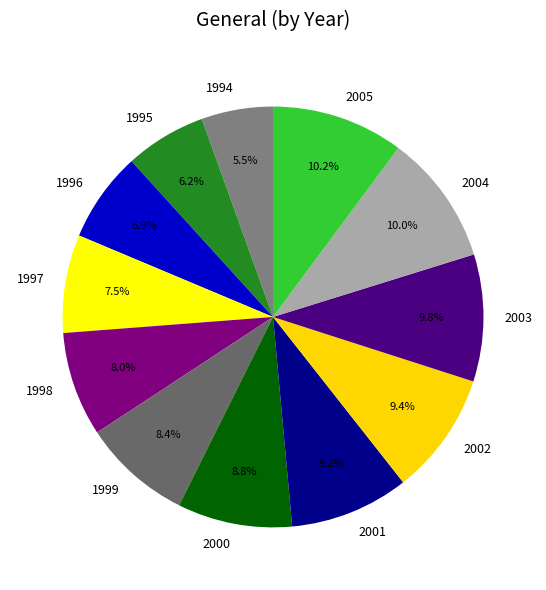

The 2004 slice represents 1% of the pie. True or false?

False